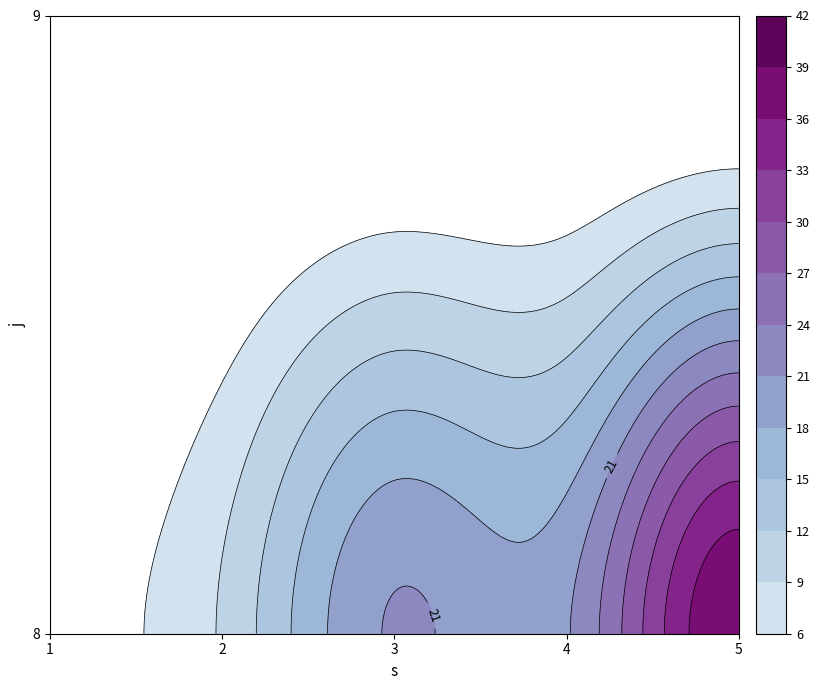

What is the sum of the 4 values at 8 and 9?

20.7